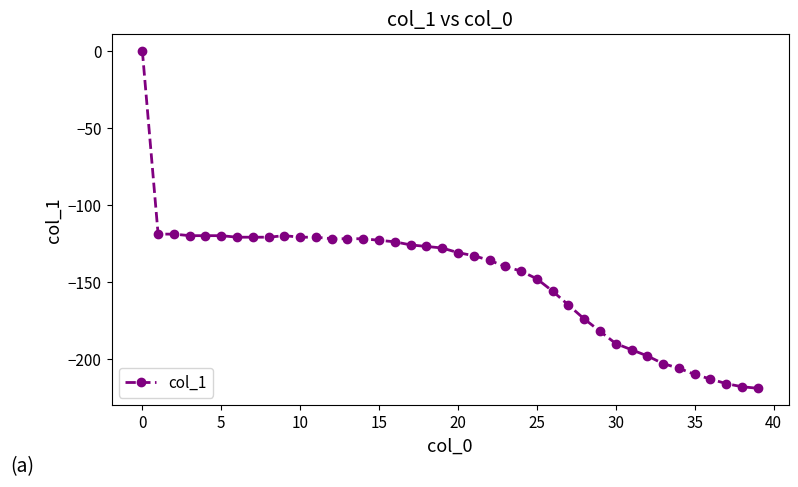

True or false: the data has more than 0 interior local peaks.

True